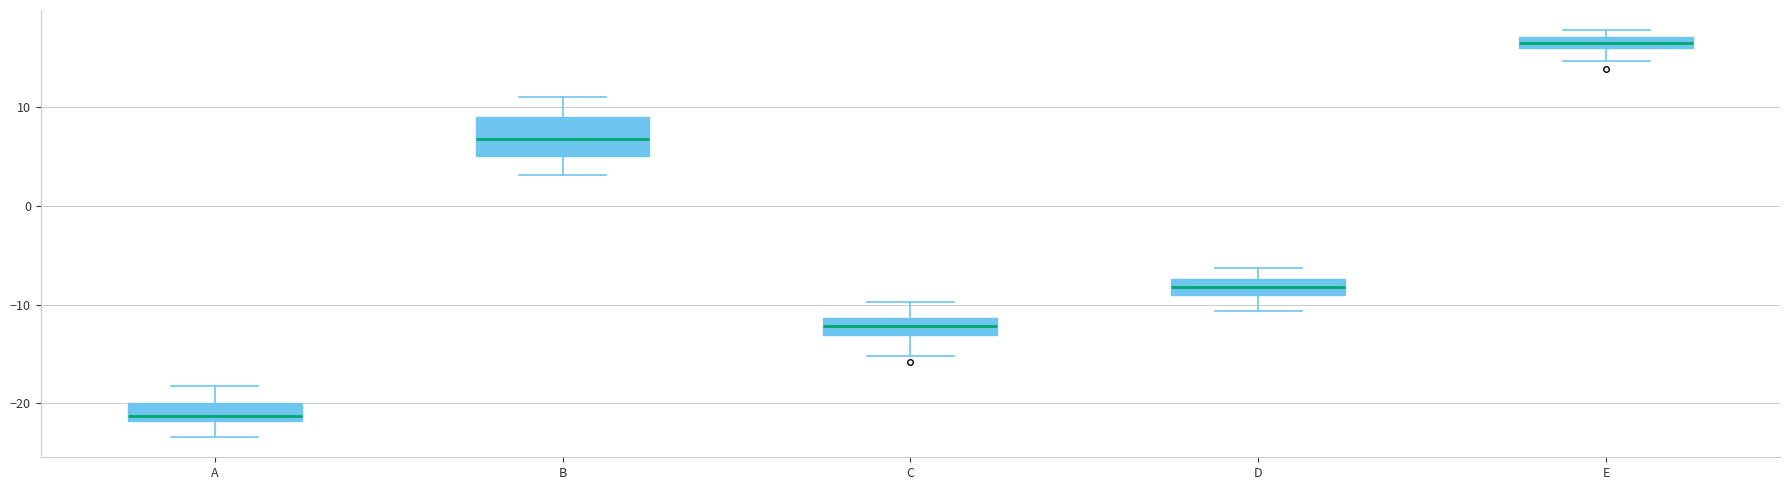

Which box is the tallest, from its lower edge to its upper edge?

B